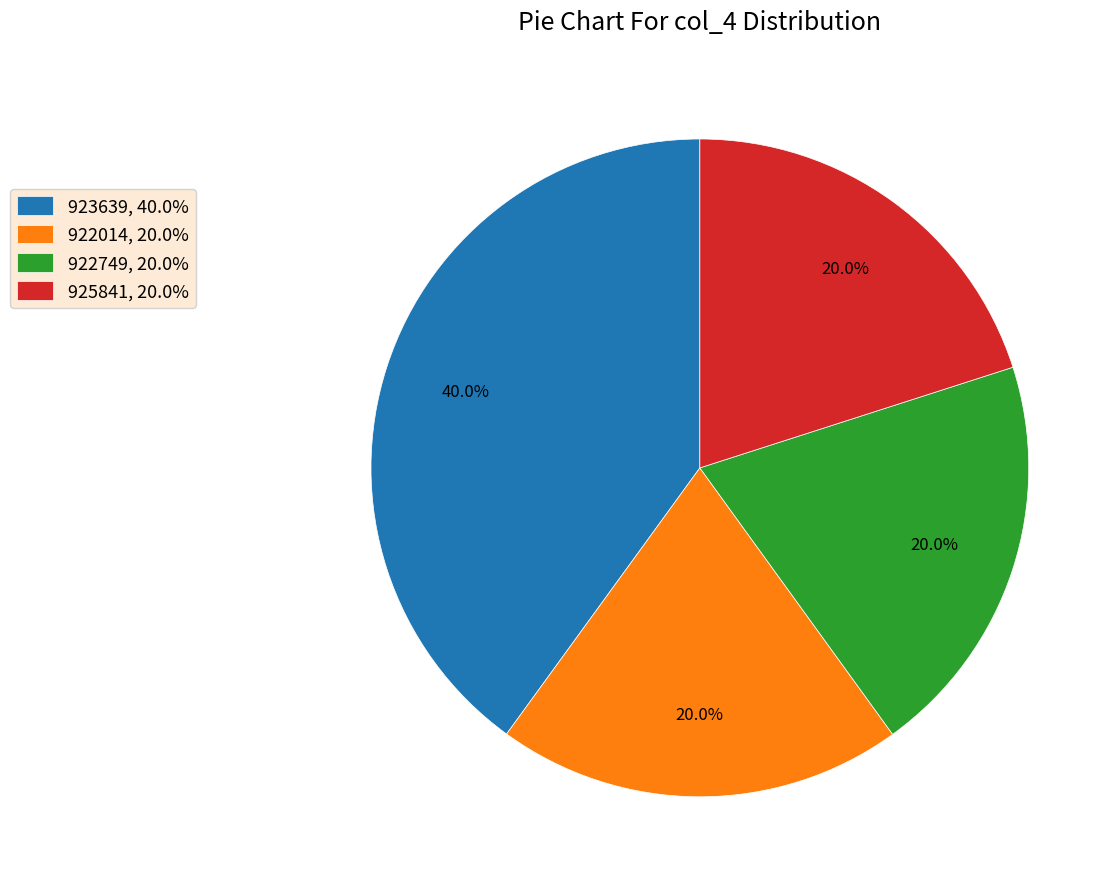

Count the number of slices in the pie.

4